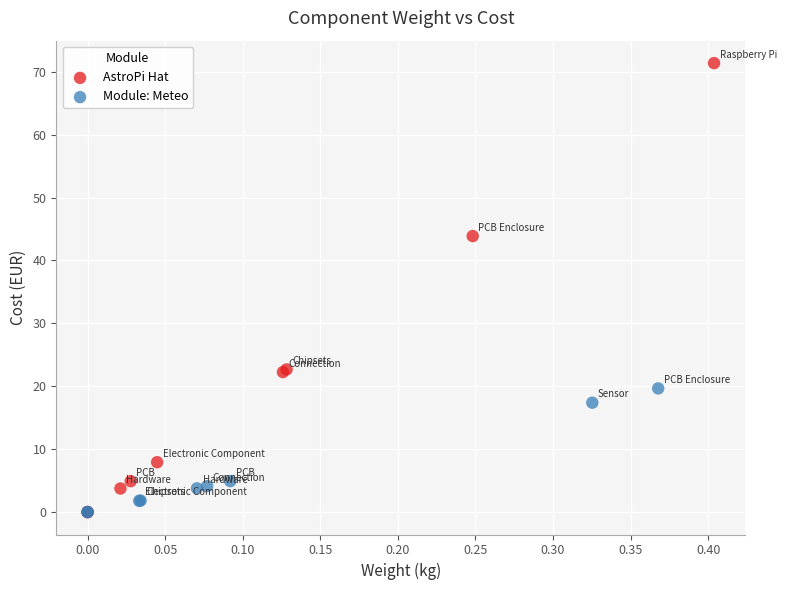

Which series reaches the maximum Y coordinate?

AstroPi Hat